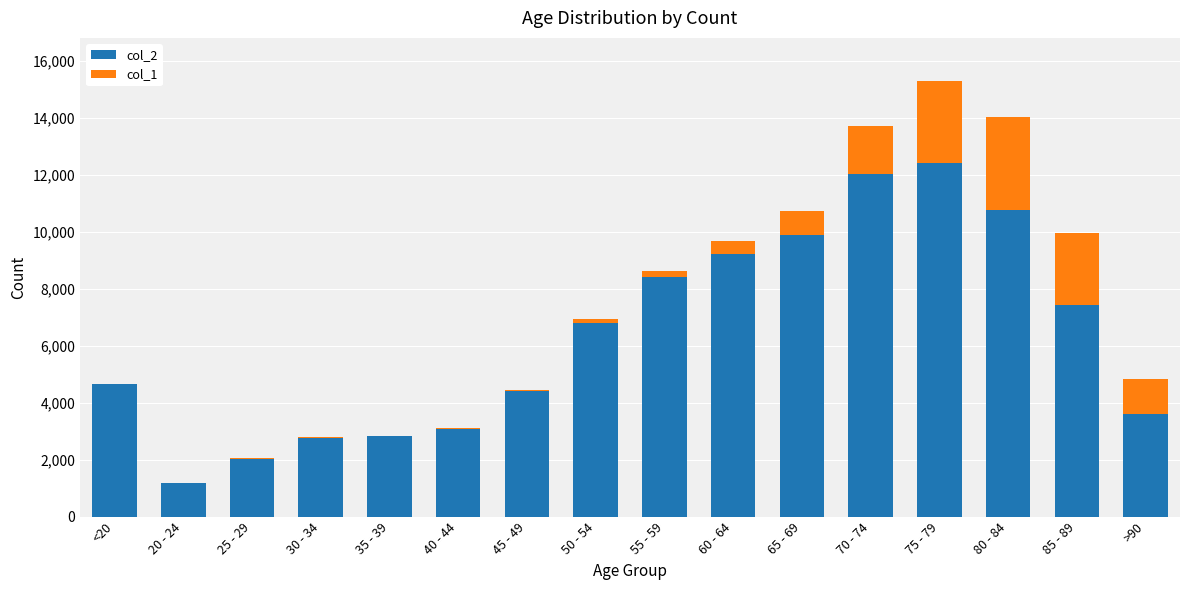

How many data points does each series have?

16